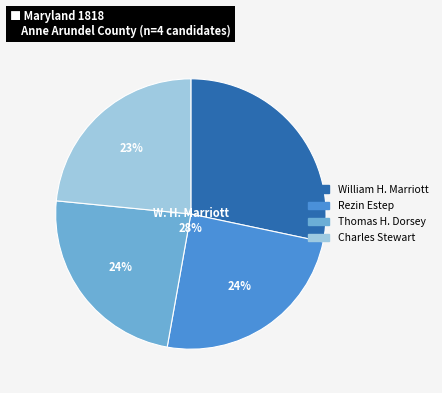

To the nearest percent, what percentage of the pie is William H. Marriott?

28%